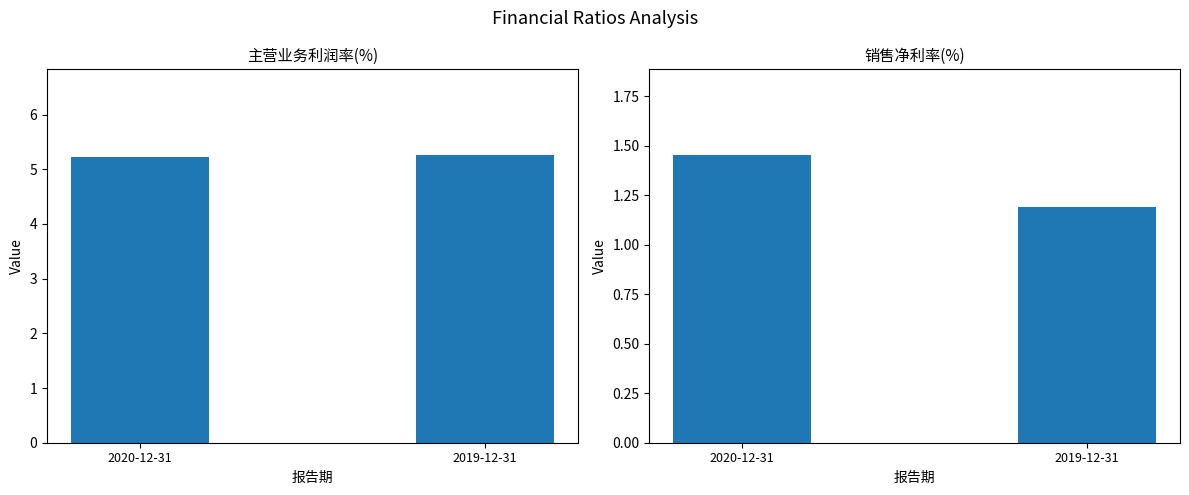

Where is 主营业务利润率(%) nearest to the value 5?

2020-12-31